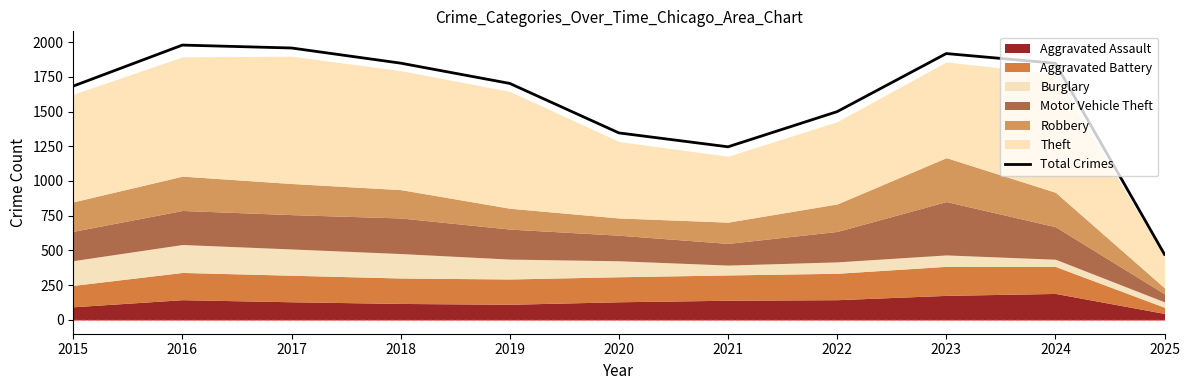

Reading left to right, transcribe all the data shown in this chart.

2015=1683	2016=1978	2017=1957	2018=1848	2019=1702	2020=1346	2021=1246	2022=1499	2023=1917	2024=1847	2025=472